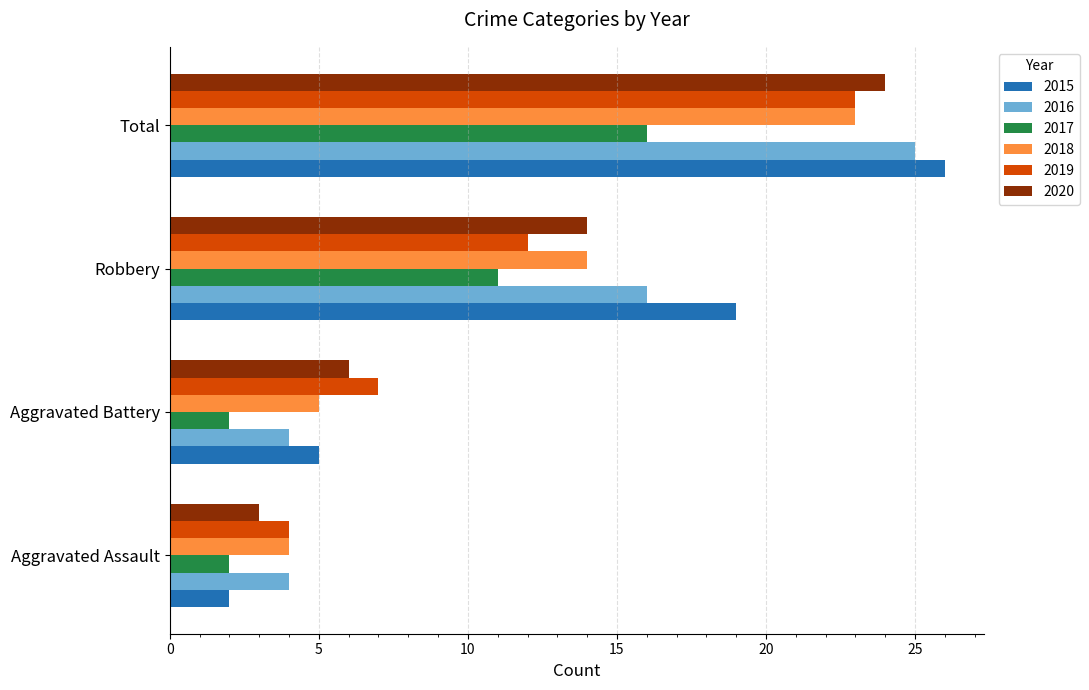

Which series has the largest range (max minus min)?

2015